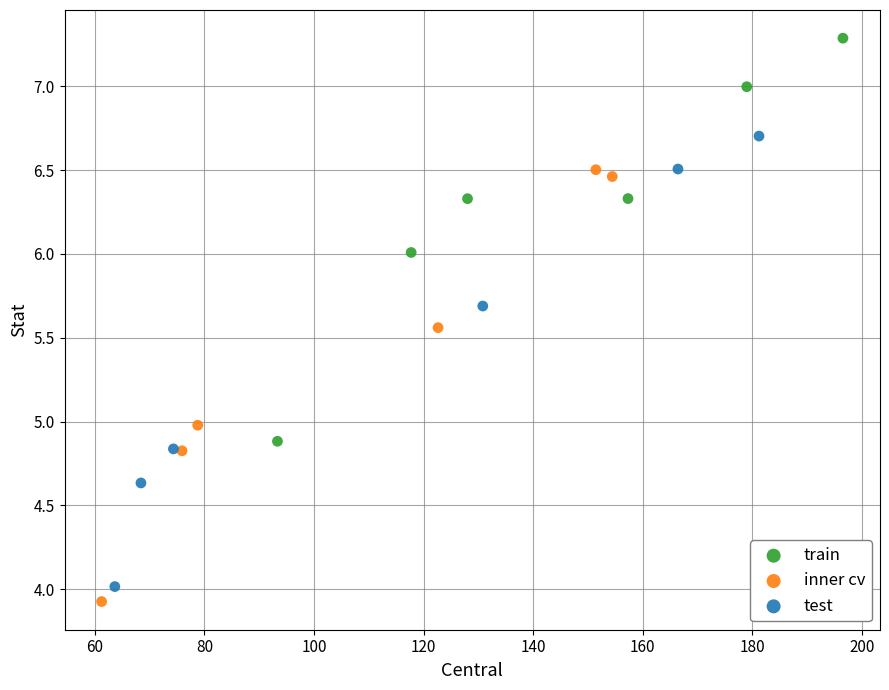

Which series has the widest spread of Y values?

test